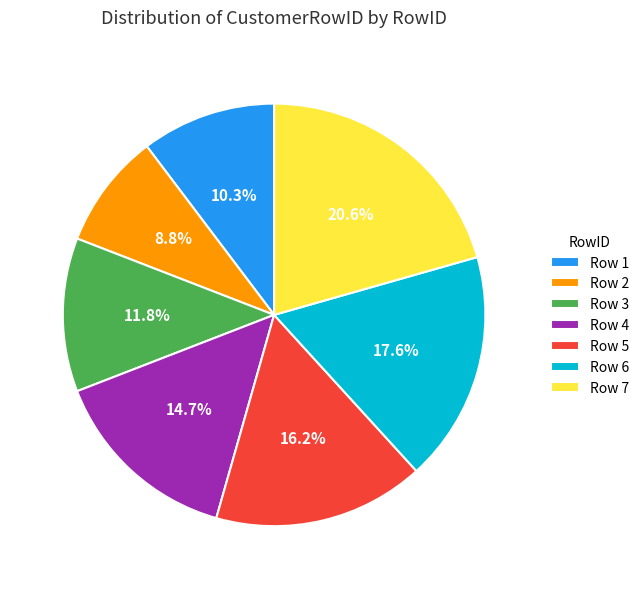

Which category has the biggest portion of the pie?

Row 7